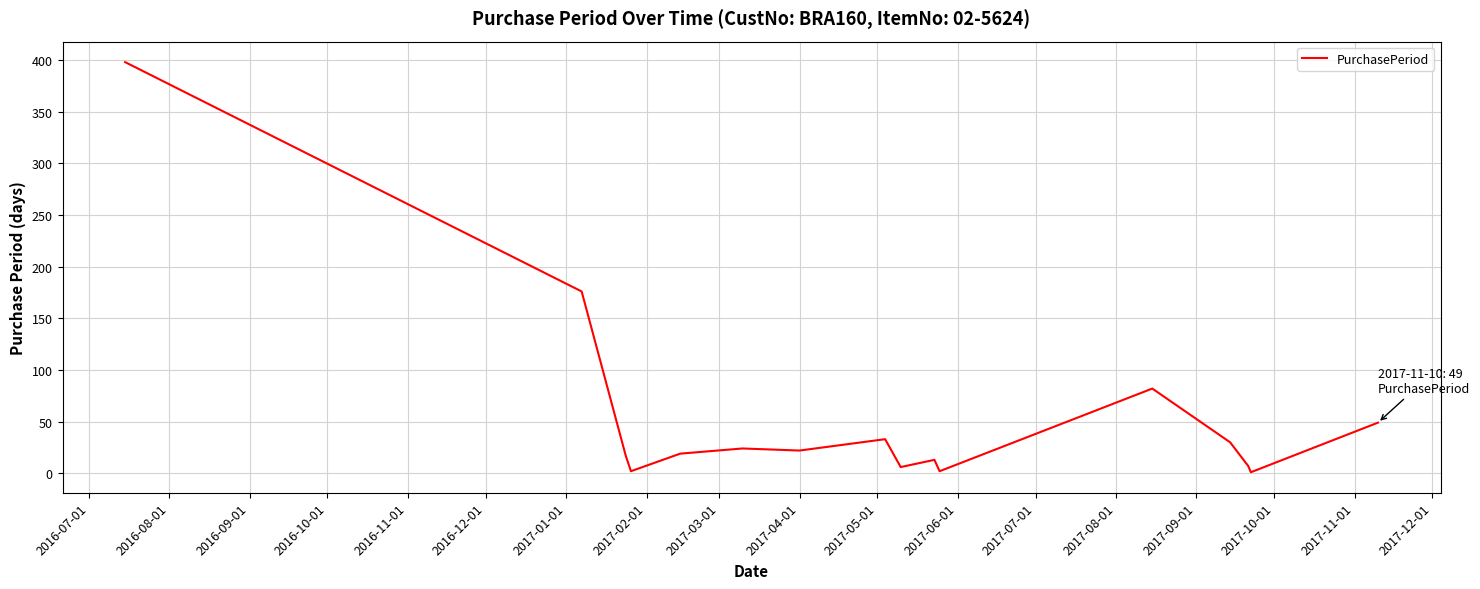

What is the greatest value displayed?

398